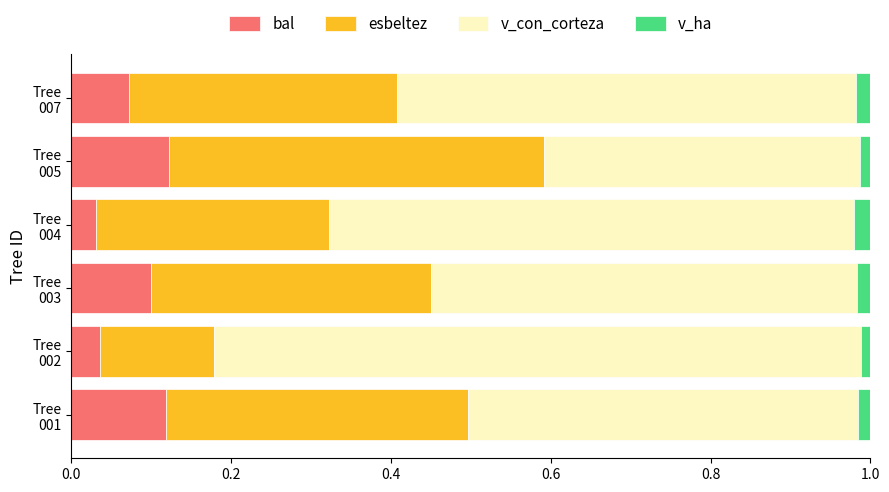

Count the bal values in the range 0 to 1.

6